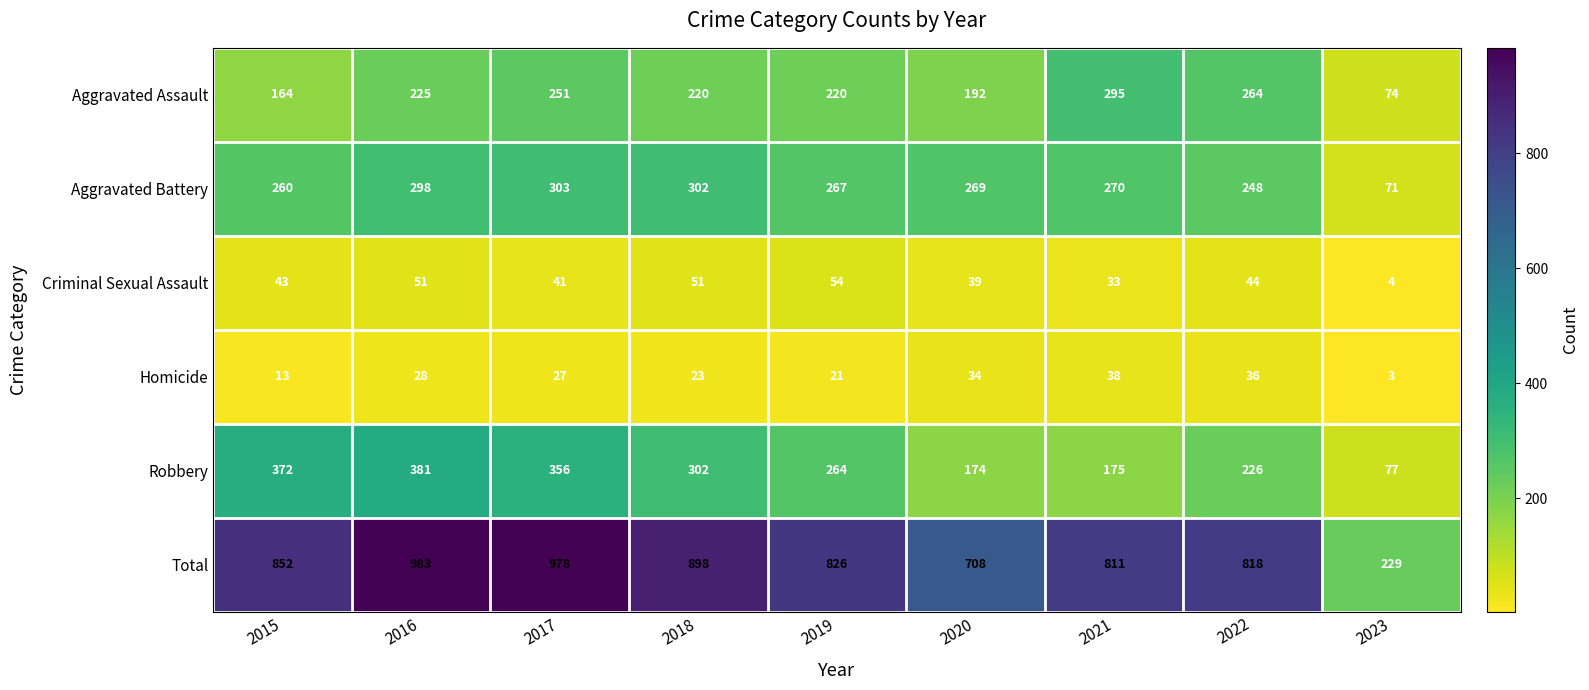

The Aggravated Battery series shows 270 at 2021. True or false?

True